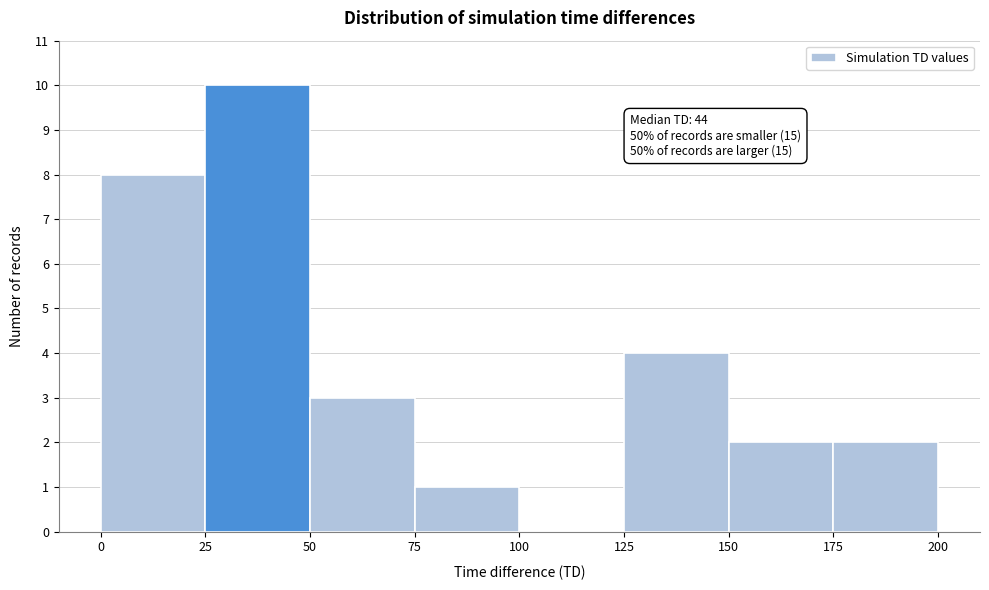

Which range on the x-axis has the tallest bar?

25 to 50